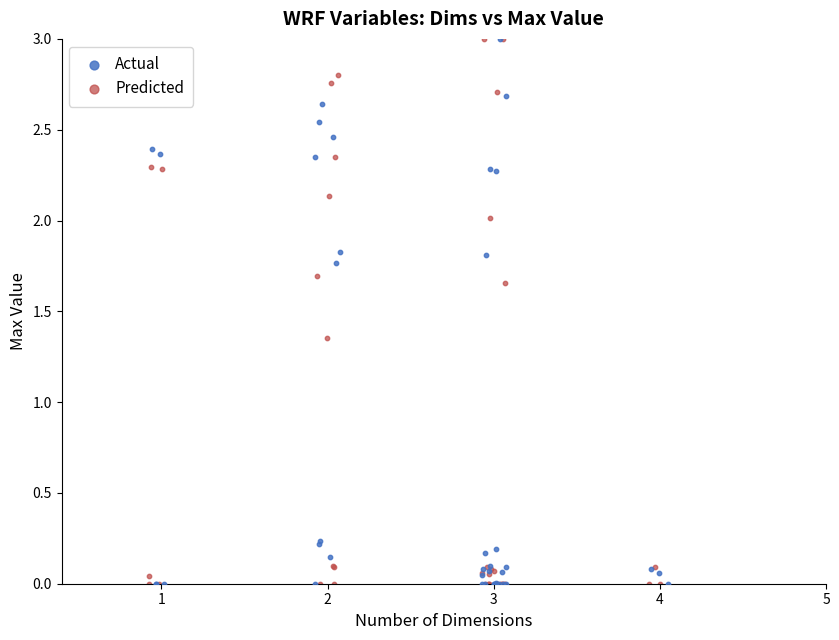

Which series has the widest spread of Y values?

Predicted